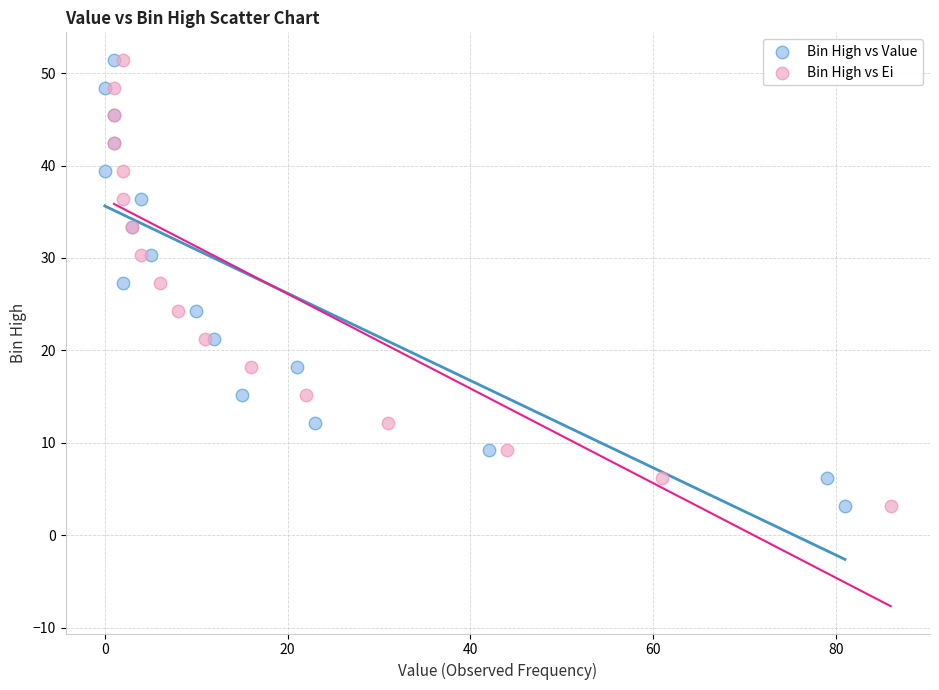

What are all the series names shown in the legend?

Bin High vs Value, Bin High vs Ei